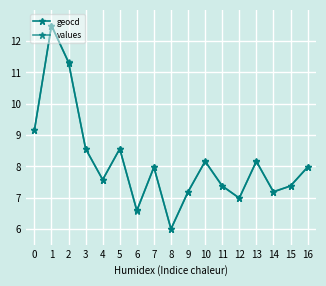

Reading right to left, what are all the values shown in this chart?

geocd: 16=8.0	15=7.4	14=7.2	13=8.2	12=7.0	11=7.4	10=8.2	9=7.2	8=6.0	7=8.0	6=6.6	5=8.6	4=7.6	3=8.6	2=11.3	1=12.5	0=9.2
values: 16=8.0	15=7.4	14=7.2	13=8.2	12=7.0	11=7.4	10=8.2	9=7.2	8=6.0	7=8.0	6=6.6	5=8.6	4=7.6	3=8.6	2=11.3	1=12.5	0=9.1